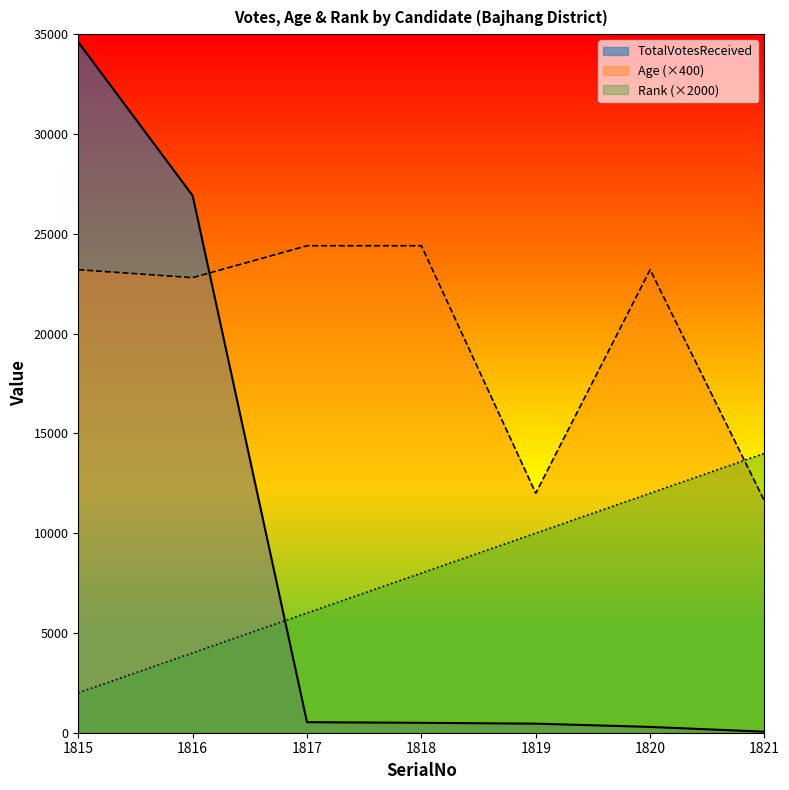

Reading left to right, list all the values displayed in this chart.

TotalVotesReceived: 1815=34602	1816=26910	1817=527	1818=497	1819=454	1820=291	1821=51
Age: 1815=23200	1816=22800	1817=24400	1818=24400	1819=12000	1820=23200	1821=11600
Rank: 1815=2000	1816=4000	1817=6000	1818=8000	1819=10000	1820=12000	1821=14000